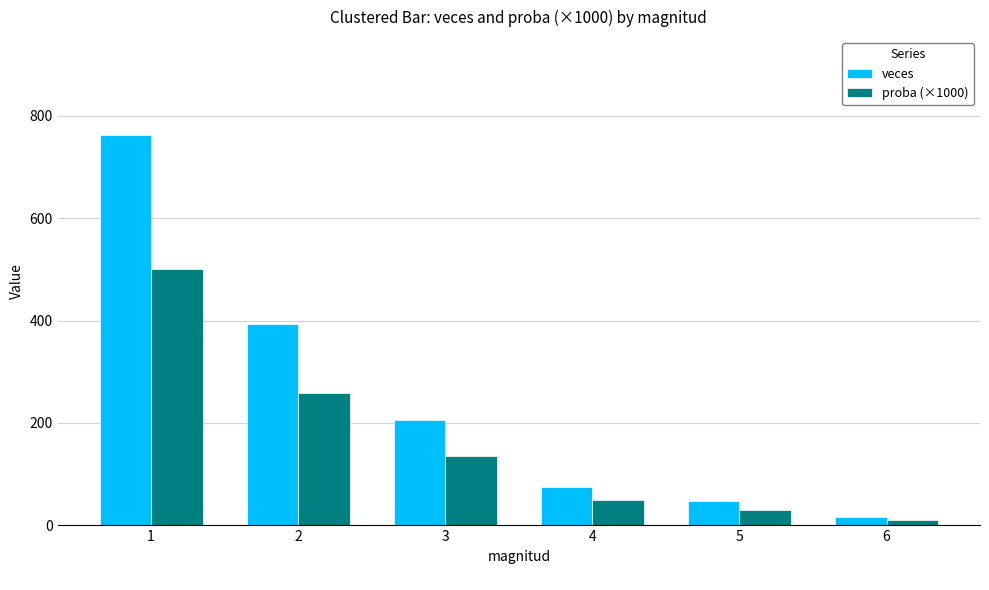

List the labels in order of proba (×1000) value, smallest first.

6, 5, 4, 3, 2, 1